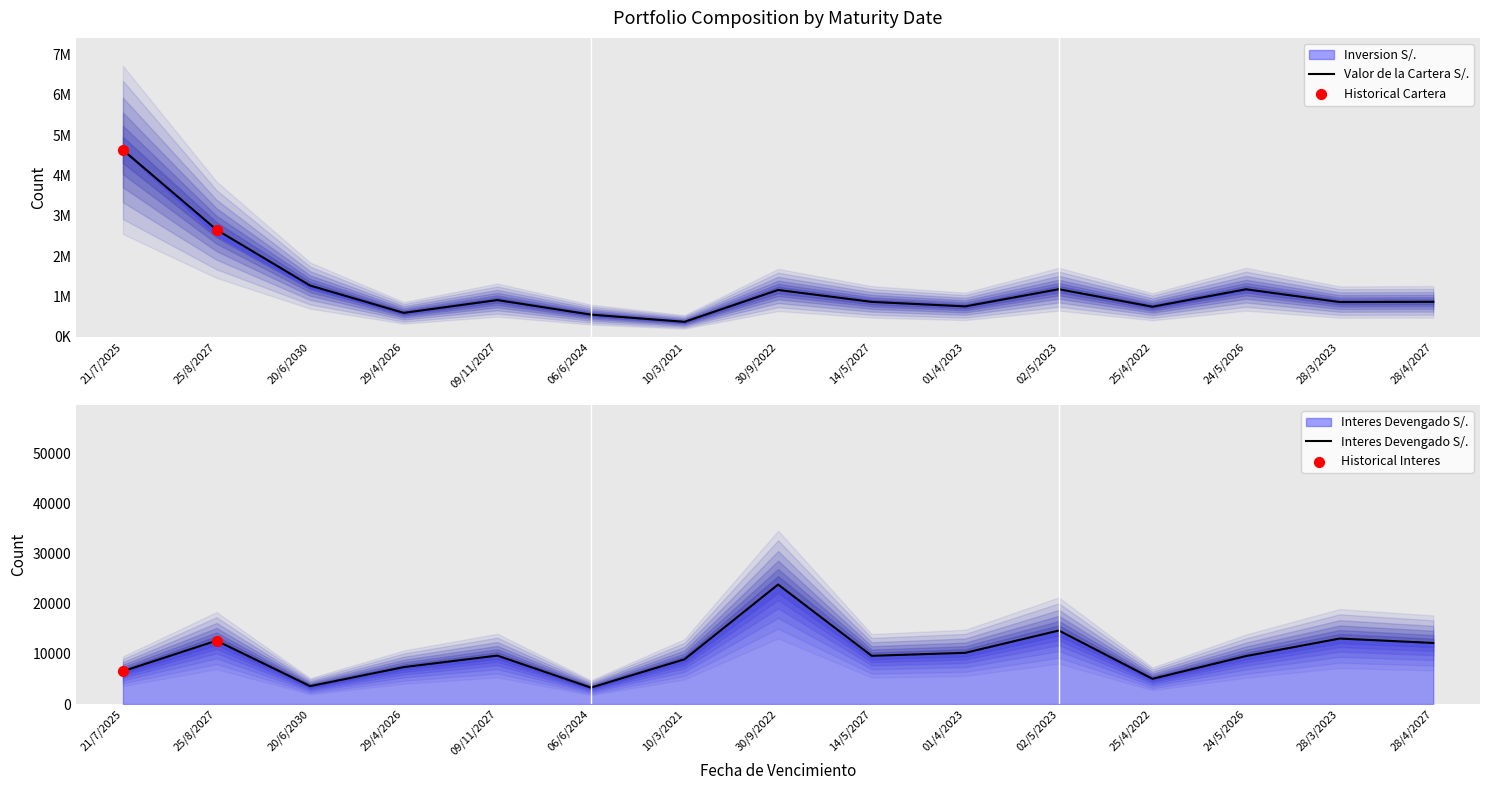

Is the value of Valor de la Cartera S/. at 30/9/2022 greater than the value of Interes Devengado S/. at 25/4/2022?

Yes